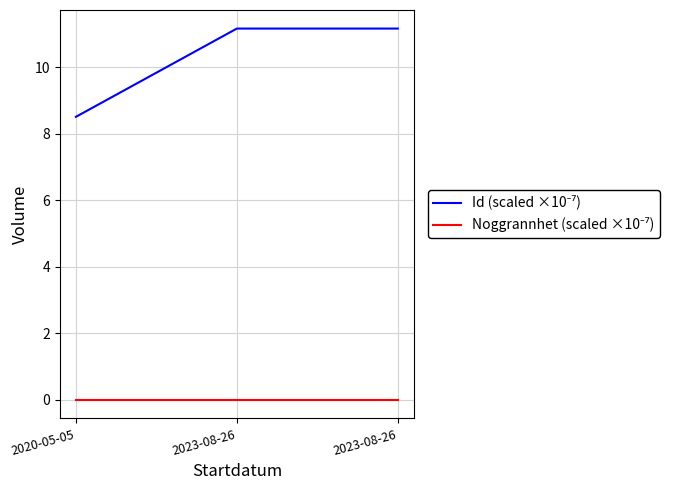

At which category is the sum across all series the highest?

2023-08-26